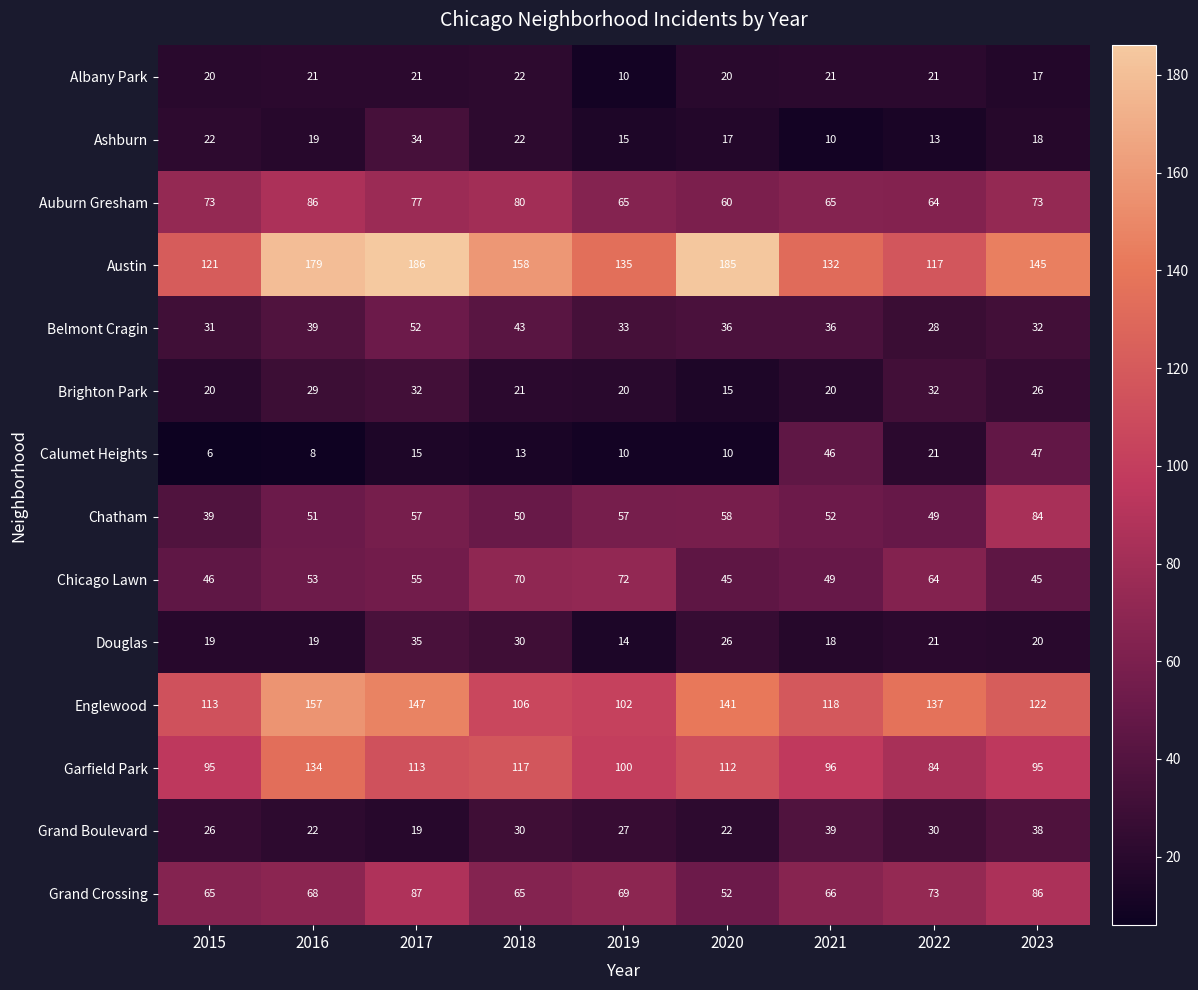

Is it true that Calumet Heights equals 6 at 2019?

False